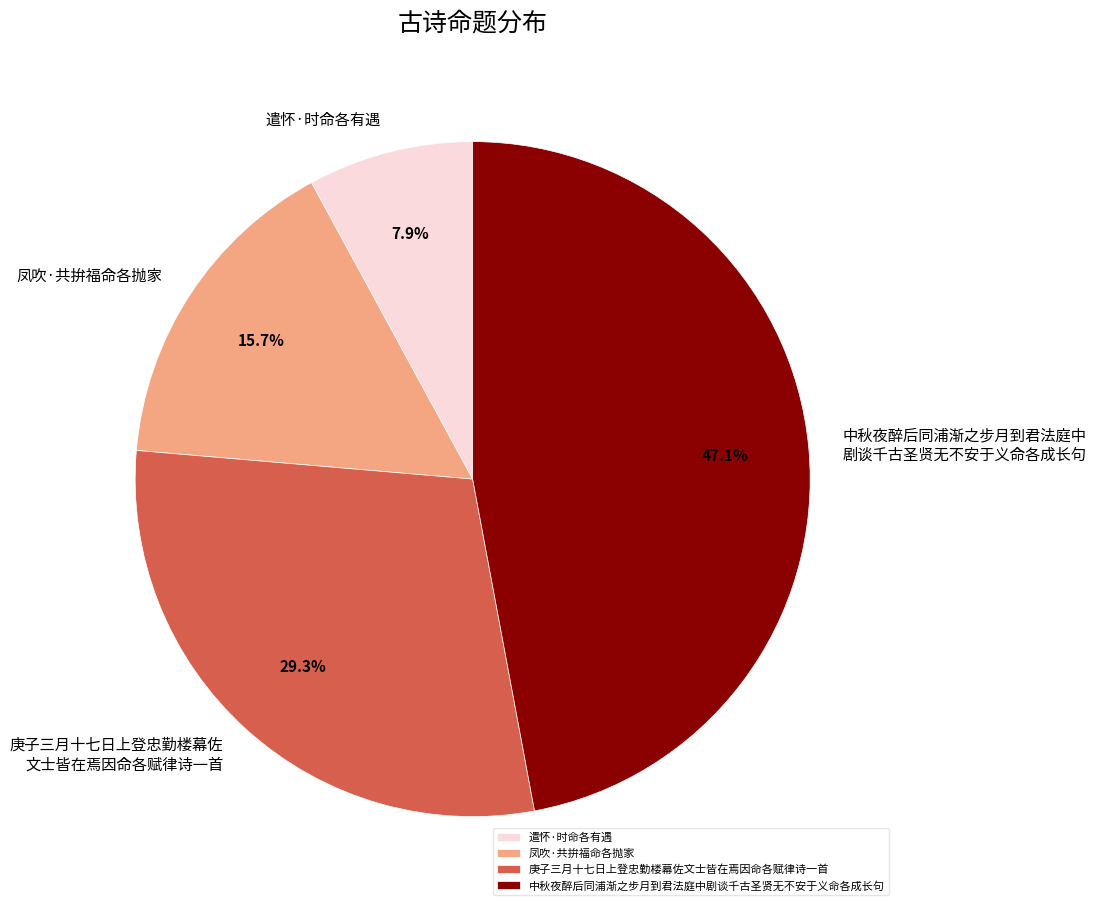

True or false: 凤吹·共拚福命各抛家 accounts for 16% of the total.

True